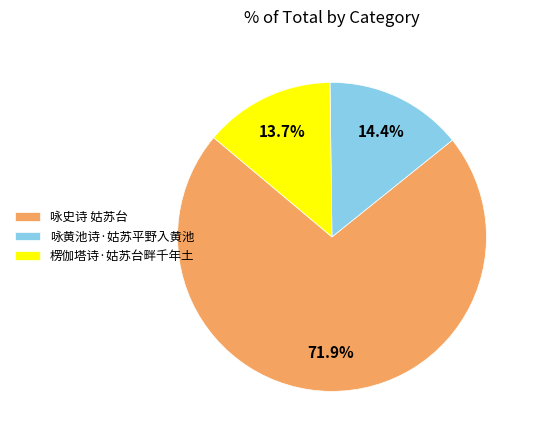

Count the number of slices in the pie.

3